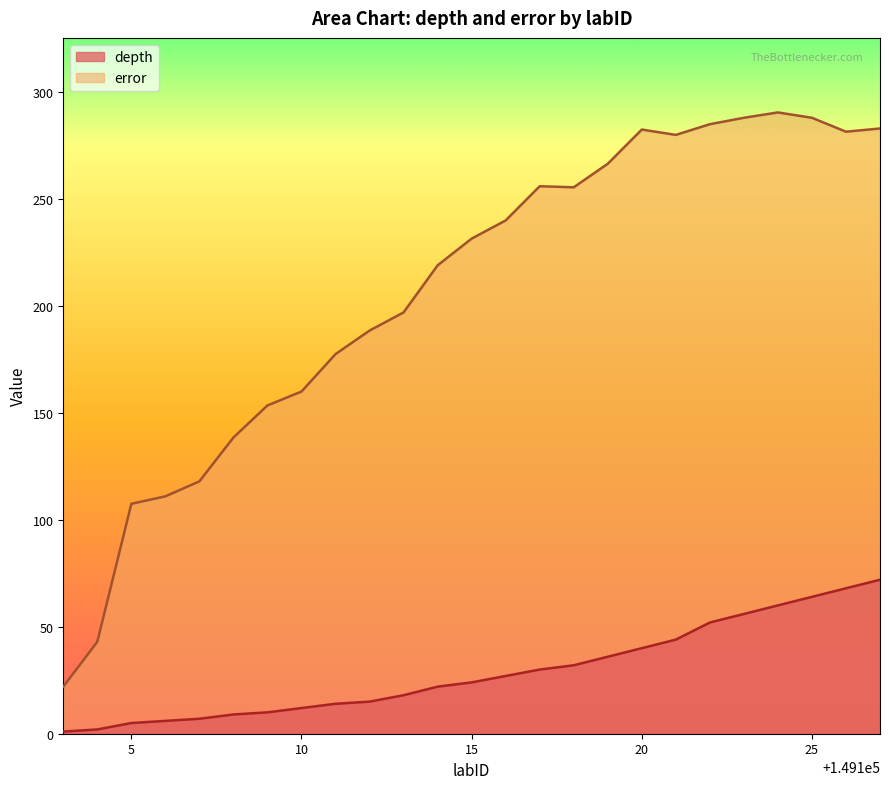

Which series has the largest range (max minus min)?

error